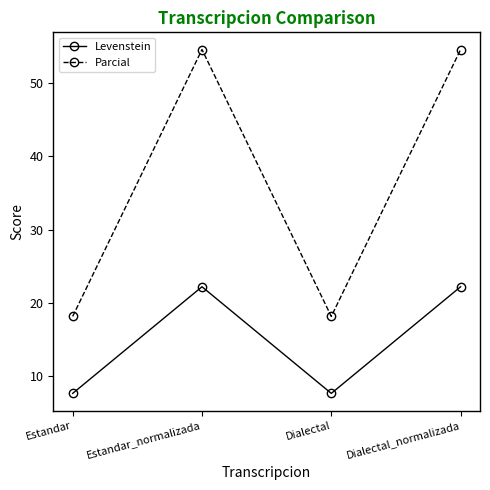

Reading left to right, what are all the values shown in this chart?

Levenstein: 7.7	22.2	7.7	22.2
Parcial: 18.2	54.5	18.2	54.5